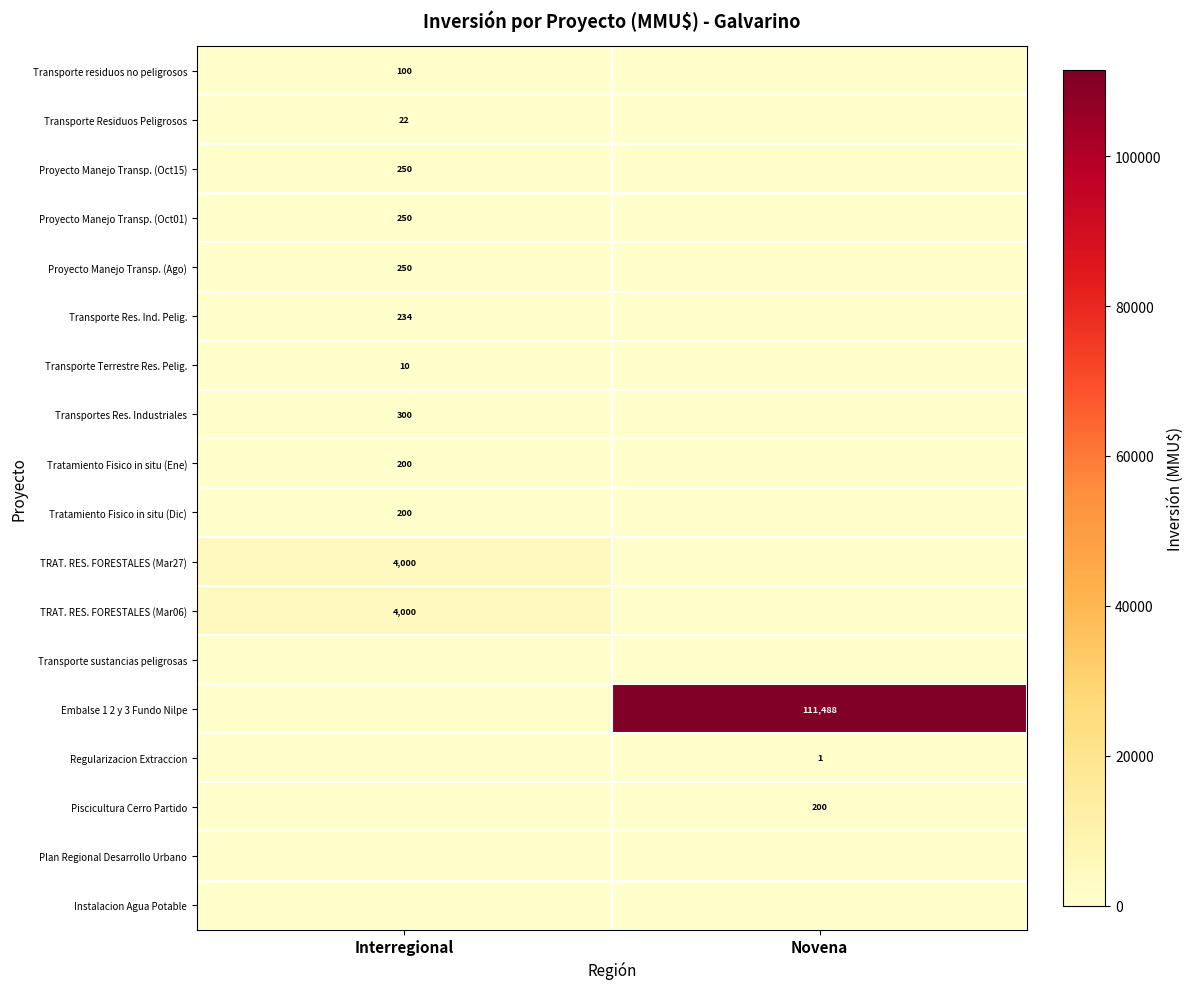

True or false: Transporte Res. Ind. Pelig. has a value of 234 at Interregional.

True